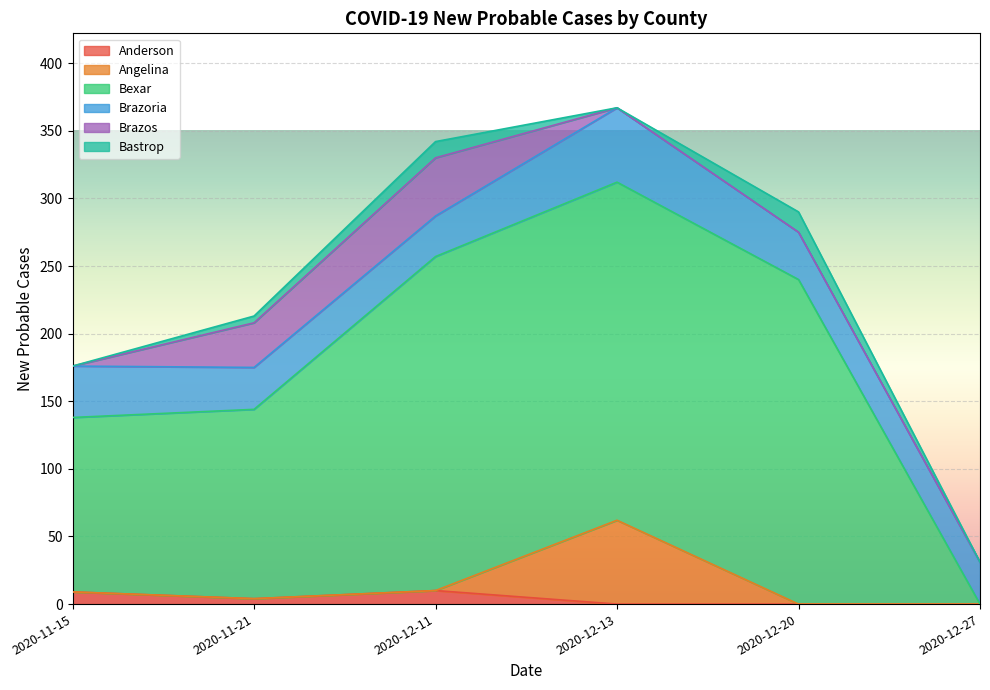

How many values in the Bexar series are below 240?

3